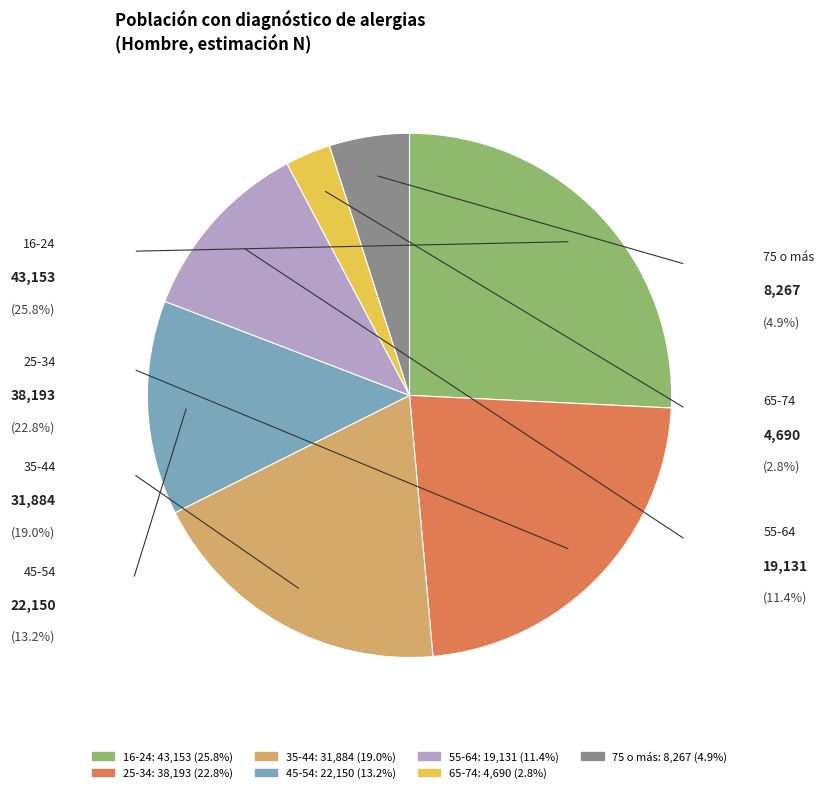

What is the largest slice in the pie chart?

16-24